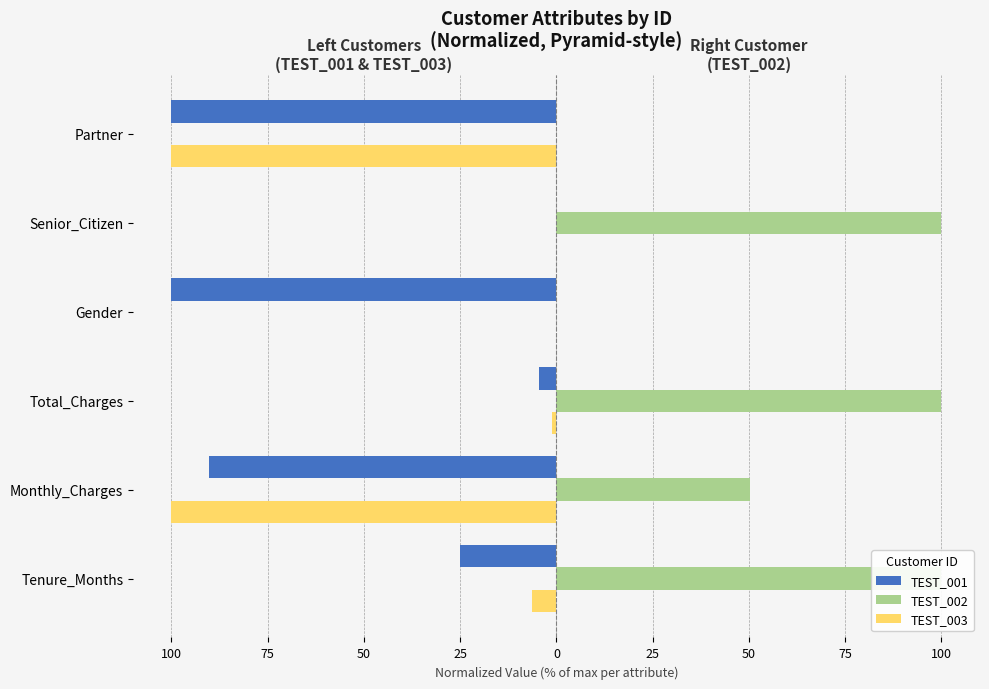

Rank the series by their maximum value, from highest to lowest.

TEST_002, TEST_001, TEST_003